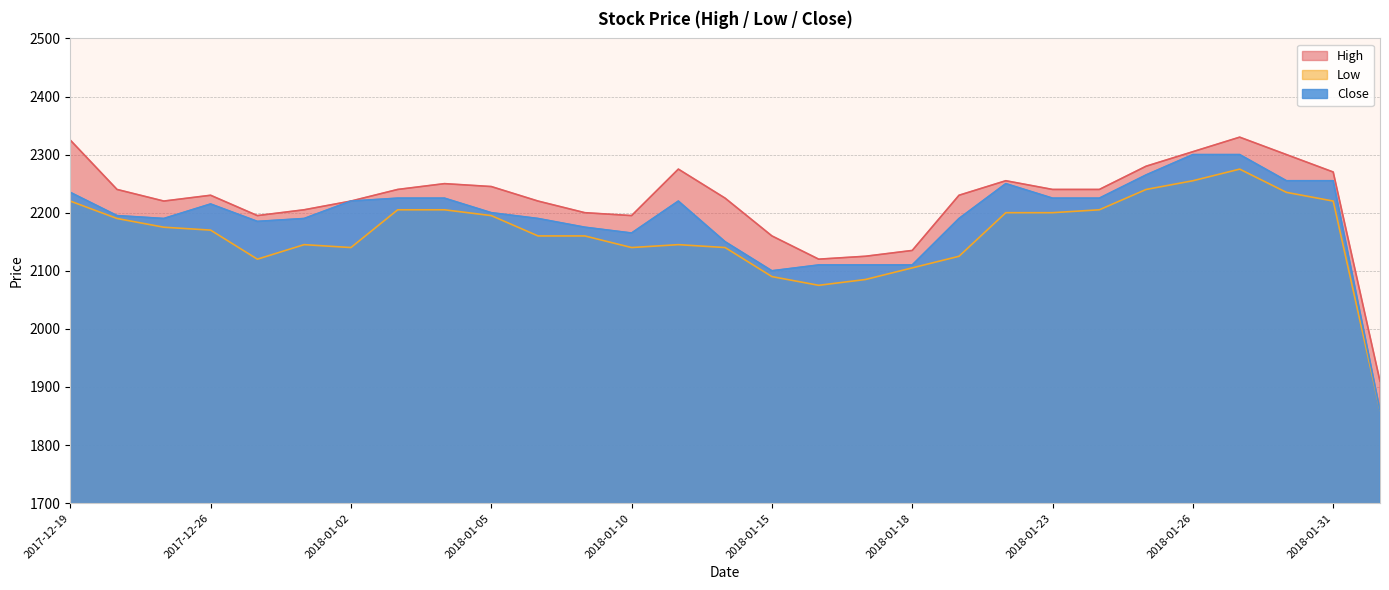

Where does the High series first go above 2230?

2017-12-19